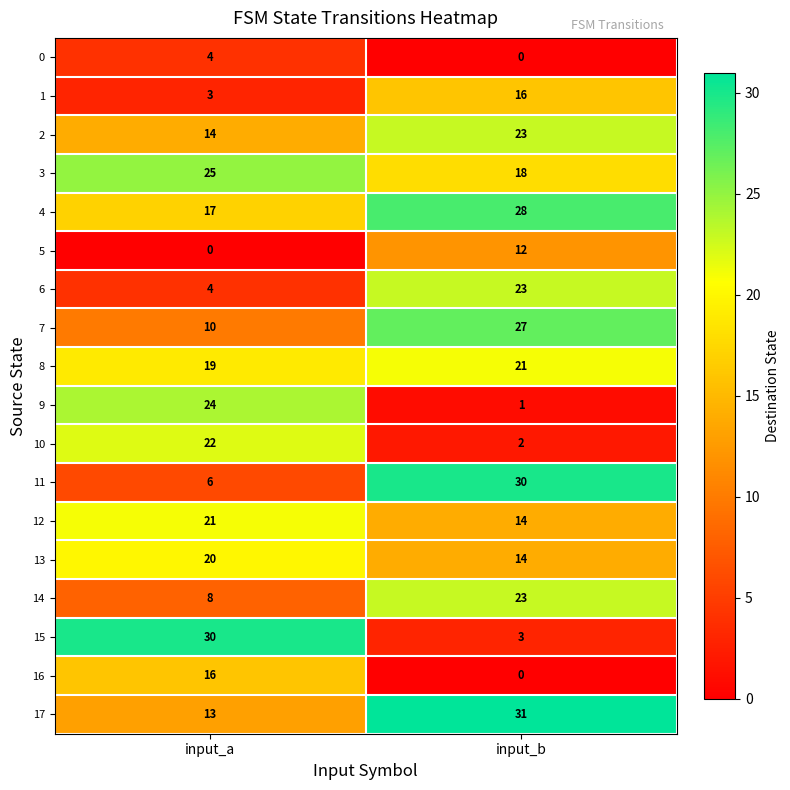

What is the sum of all 6 values?

27